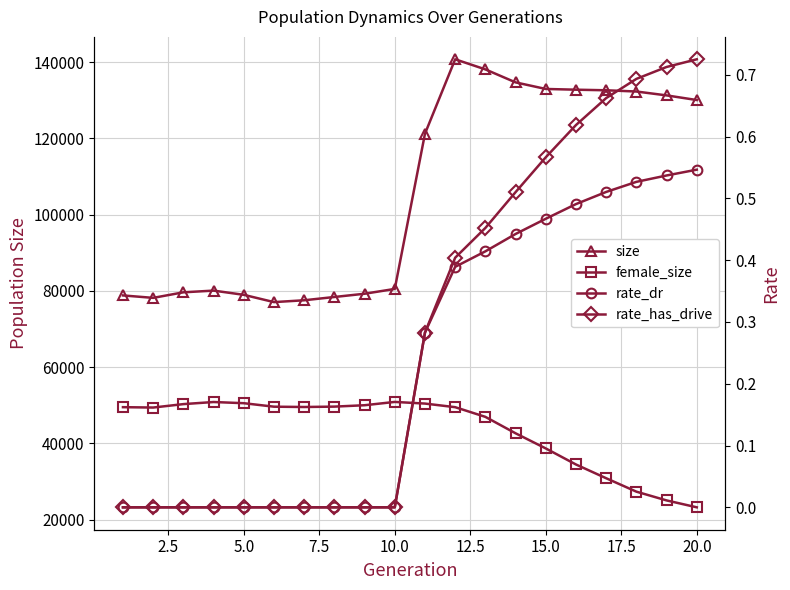

What is the difference between the maximum and minimum values in the rate_dr series?

0.5